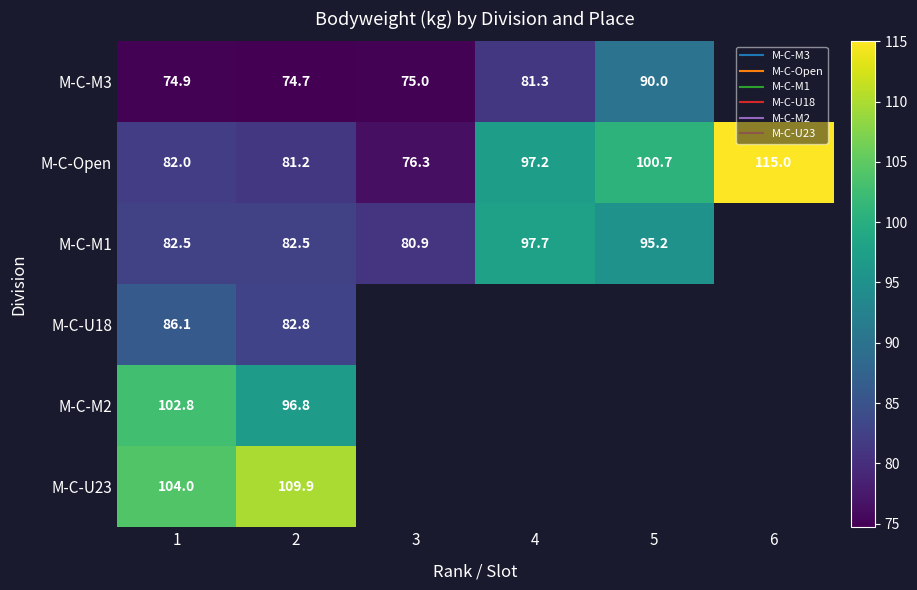

Which series has the widest spread of values?

M-C-Open